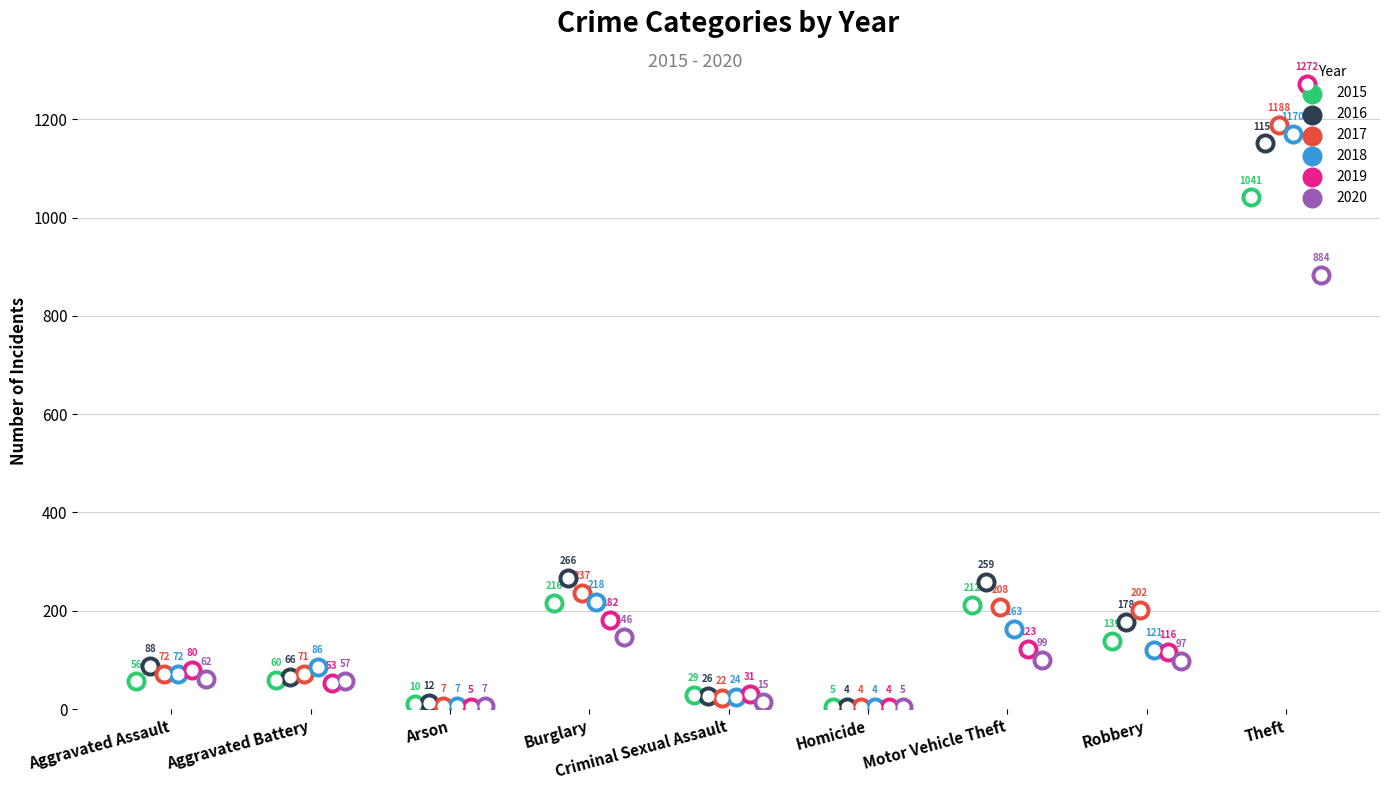

At which category is the sum across all series the highest?

Theft